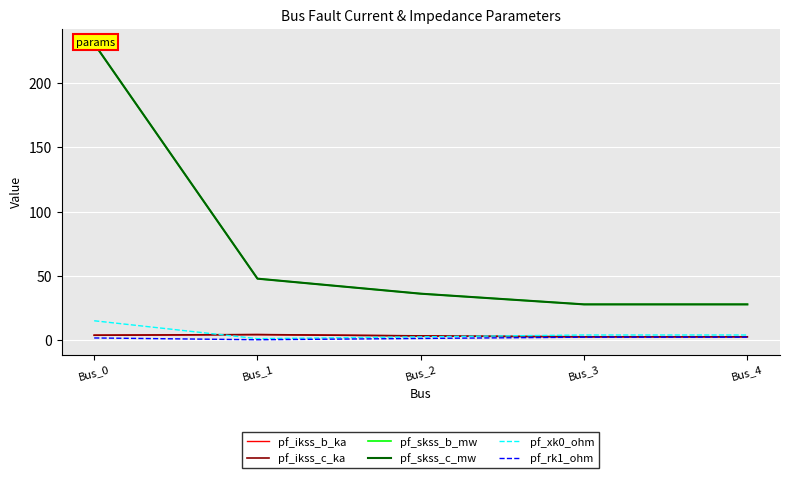

Where does the pf_rk1_ohm series first go above 1?

Bus_0